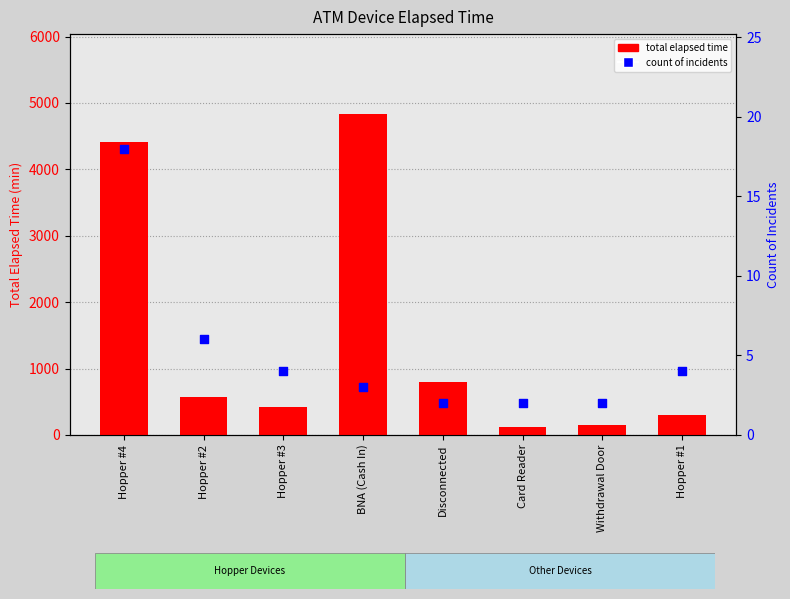

Which series has the widest spread of Y values?

total elapsed time